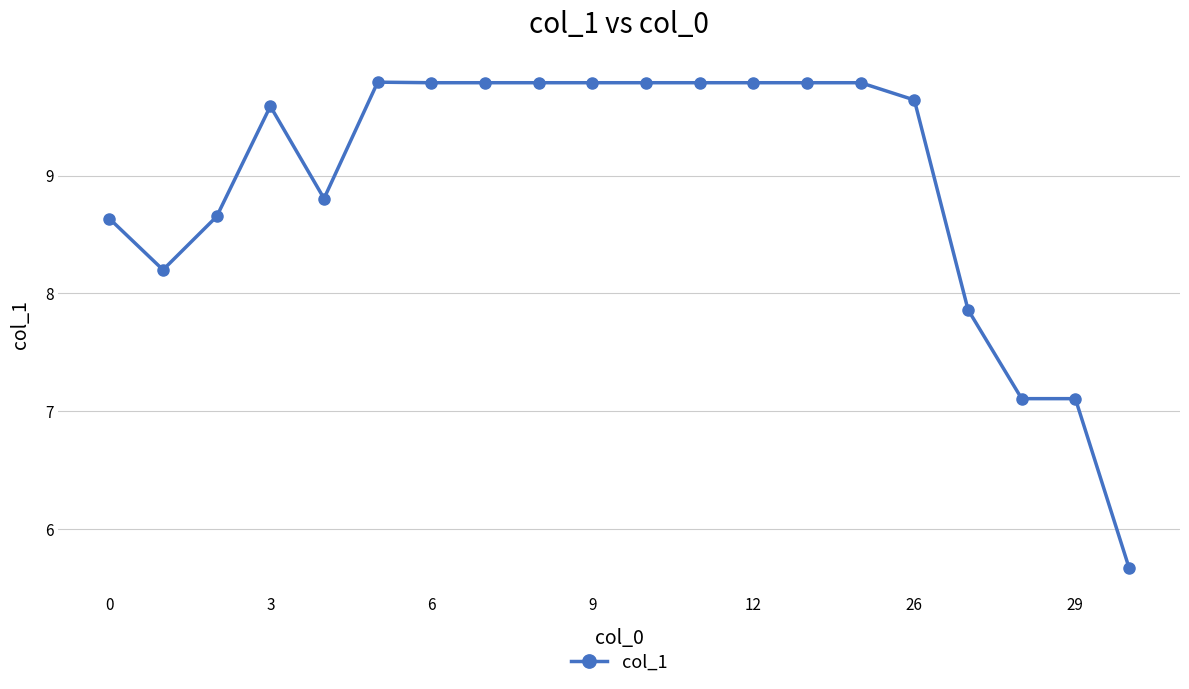

True or false: there are more than 0 points higher than both neighbors.

True